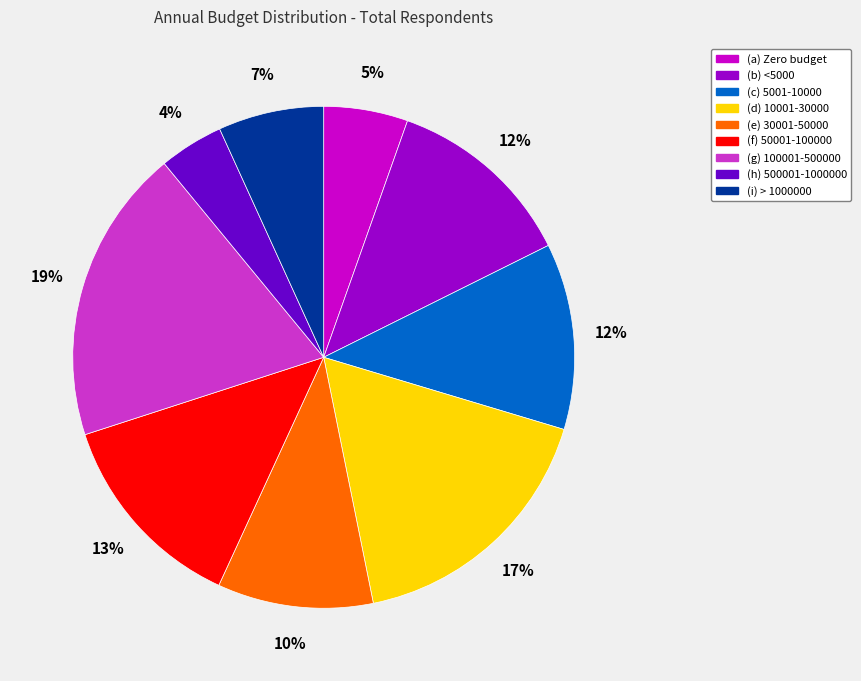

To the nearest percent, what is the difference between the largest and smallest slice percentages?

15%